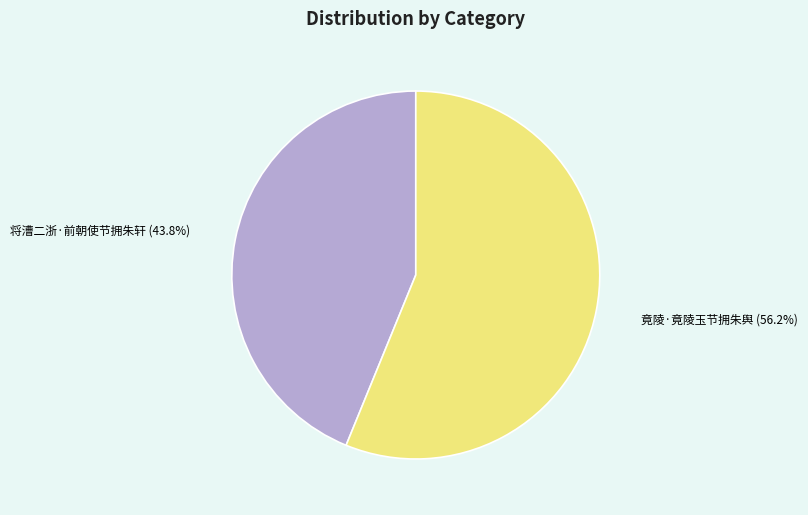

To the nearest percent, what is the combined percentage of 将漕二浙·前朝使节拥朱轩 and 竟陵·竟陵玉节拥朱舆?

100%